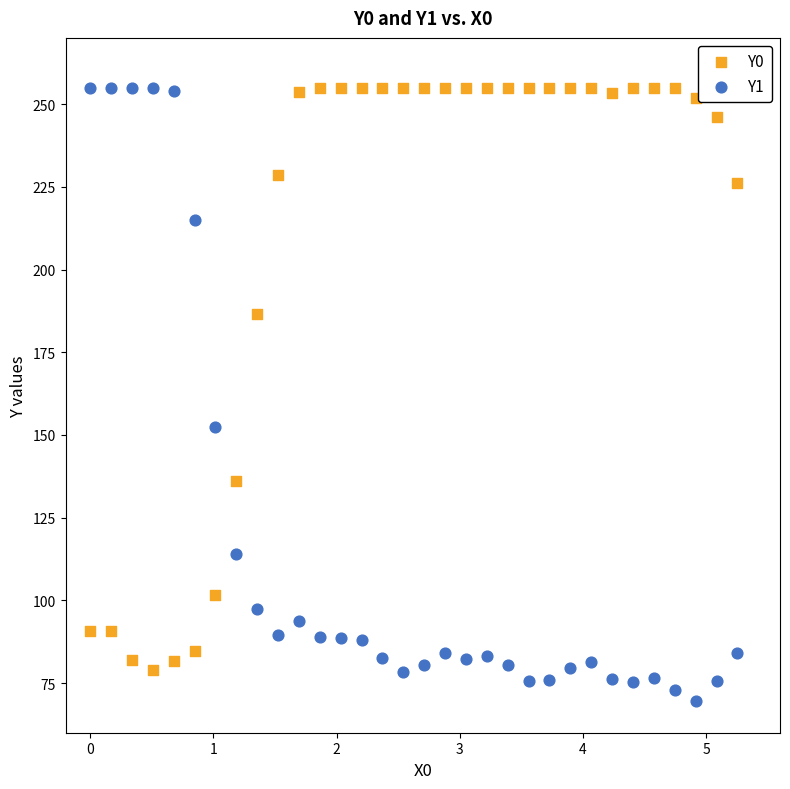

What is the X range (max minus min) for the scatter plot?

5.3